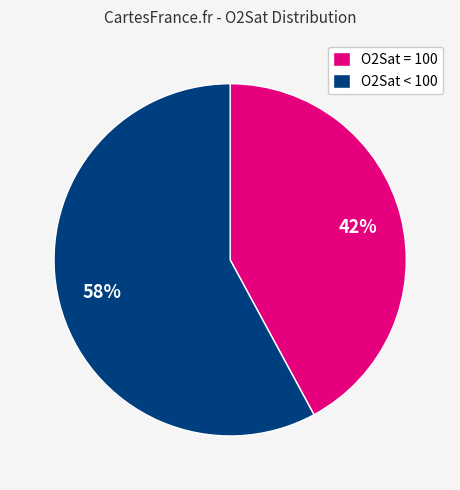

Which has a higher value, O2Sat < 100 or O2Sat = 100?

O2Sat < 100